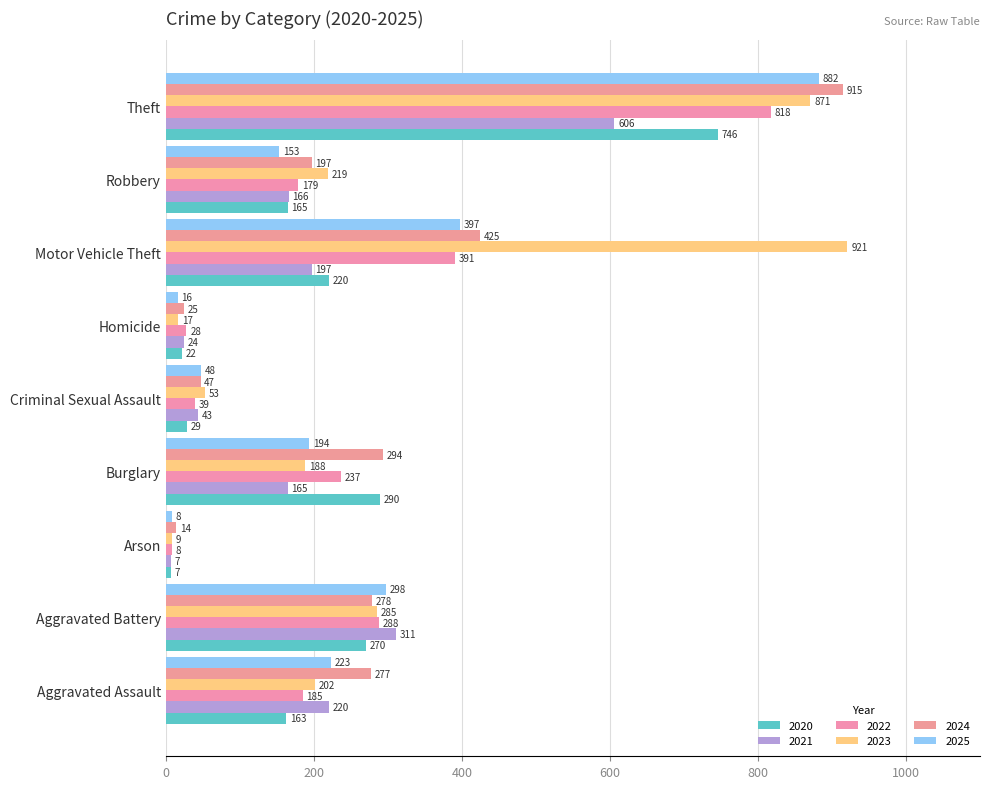

At Aggravated Battery, list the series in order from largest to smallest.

2021, 2025, 2022, 2023, 2024, 2020